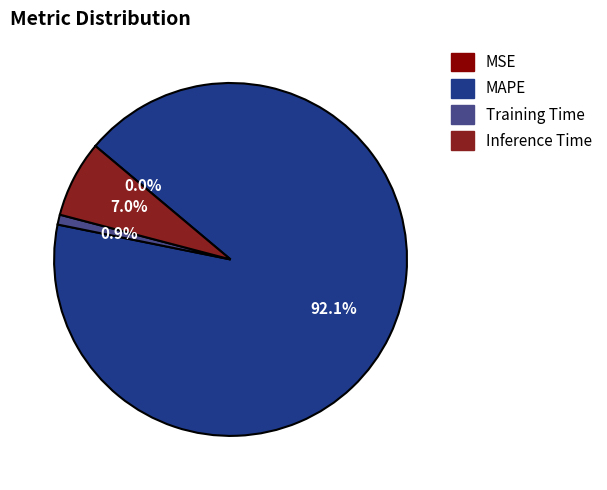

What percentage do Training Time and Inference Time together represent?

7.9%